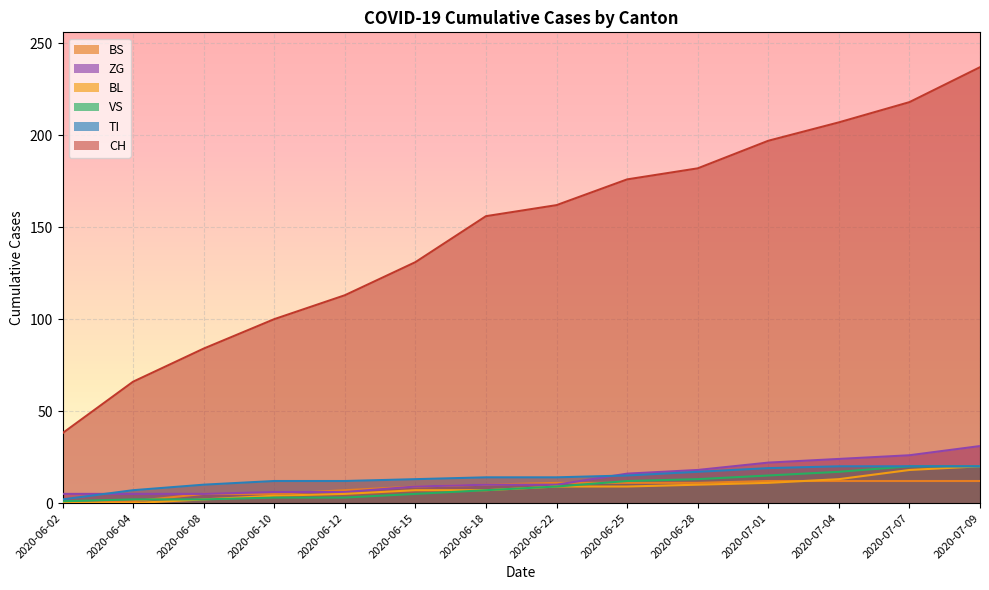

Reading left to right, what are all the values shown in this chart?

CH: 2020-06-02=38	2020-06-04=66	2020-06-08=84	2020-06-10=100	2020-06-12=113	2020-06-15=131	2020-06-18=156	2020-06-22=162	2020-06-25=176	2020-06-28=182	2020-07-01=197	2020-07-04=207	2020-07-07=218	2020-07-09=237
BS: 2020-06-02=0	2020-06-04=1	2020-06-08=5	2020-06-10=5	2020-06-12=7	2020-06-15=9	2020-06-18=10	2020-06-22=11	2020-06-25=11	2020-06-28=11	2020-07-01=12	2020-07-04=12	2020-07-07=12	2020-07-09=12
BL: 2020-06-02=0	2020-06-04=0	2020-06-08=2	2020-06-10=4	2020-06-12=5	2020-06-15=7	2020-06-18=7	2020-06-22=9	2020-06-25=9	2020-06-28=10	2020-07-01=11	2020-07-04=13	2020-07-07=18	2020-07-09=20
VS: 2020-06-02=1	2020-06-04=2	2020-06-08=2	2020-06-10=3	2020-06-12=3	2020-06-15=5	2020-06-18=7	2020-06-22=9	2020-06-25=12	2020-06-28=13	2020-07-01=15	2020-07-04=17	2020-07-07=20	2020-07-09=20
TI: 2020-06-02=2	2020-06-04=7	2020-06-08=10	2020-06-10=12	2020-06-12=12	2020-06-15=13	2020-06-18=14	2020-06-22=14	2020-06-25=15	2020-06-28=17	2020-07-01=19	2020-07-04=20	2020-07-07=20	2020-07-09=20
ZG: 2020-06-02=5	2020-06-04=5	2020-06-08=5	2020-06-10=6	2020-06-12=6	2020-06-15=9	2020-06-18=10	2020-06-22=10	2020-06-25=16	2020-06-28=18	2020-07-01=22	2020-07-04=24	2020-07-07=26	2020-07-09=31